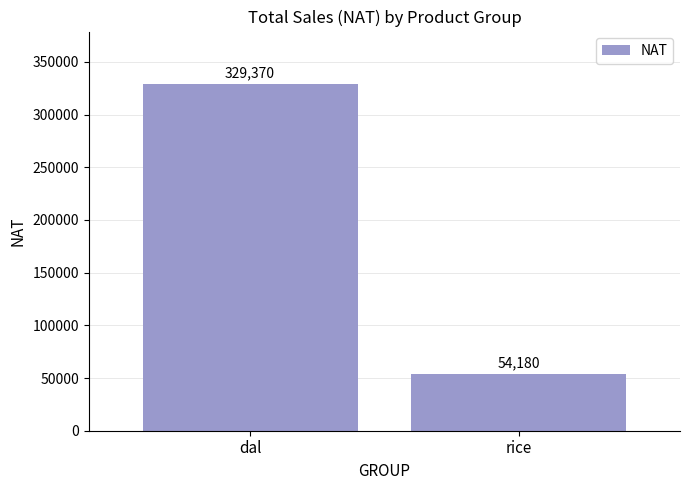

At which category does the chart reach its minimum across all series?

rice